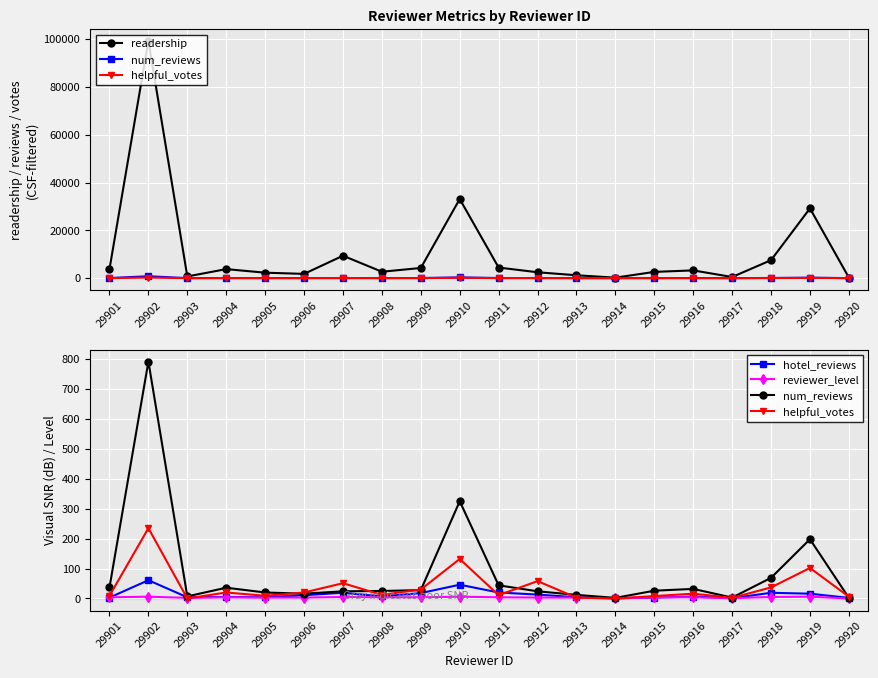

True or false: readership and helpful_votes intersect in this chart.

False